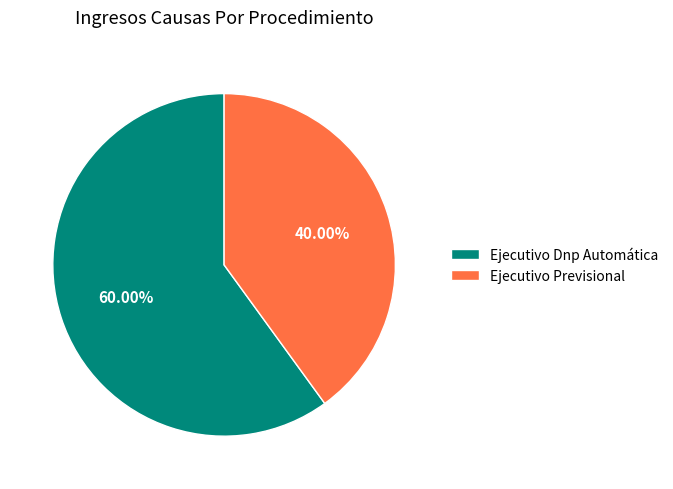

What is the ratio of the value at Ejecutivo Previsional to the value at Ejecutivo Dnp Automática?

0.7